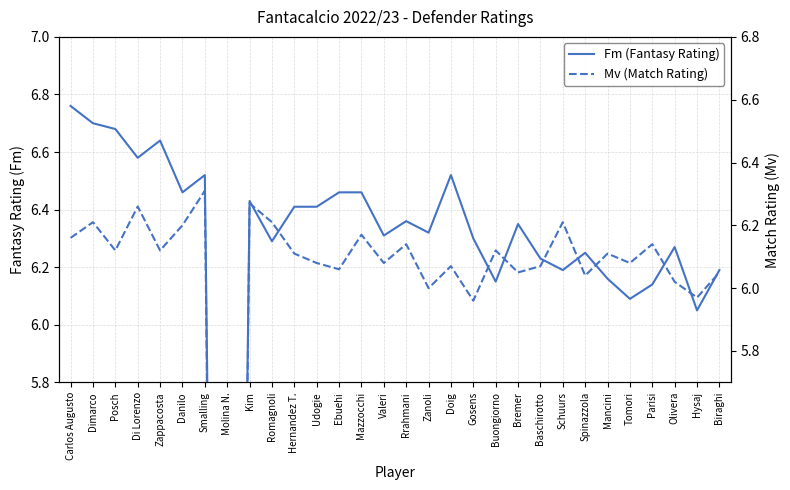

What value does the Fm (Fantasy Rating) series have at Schuurs?

6.2